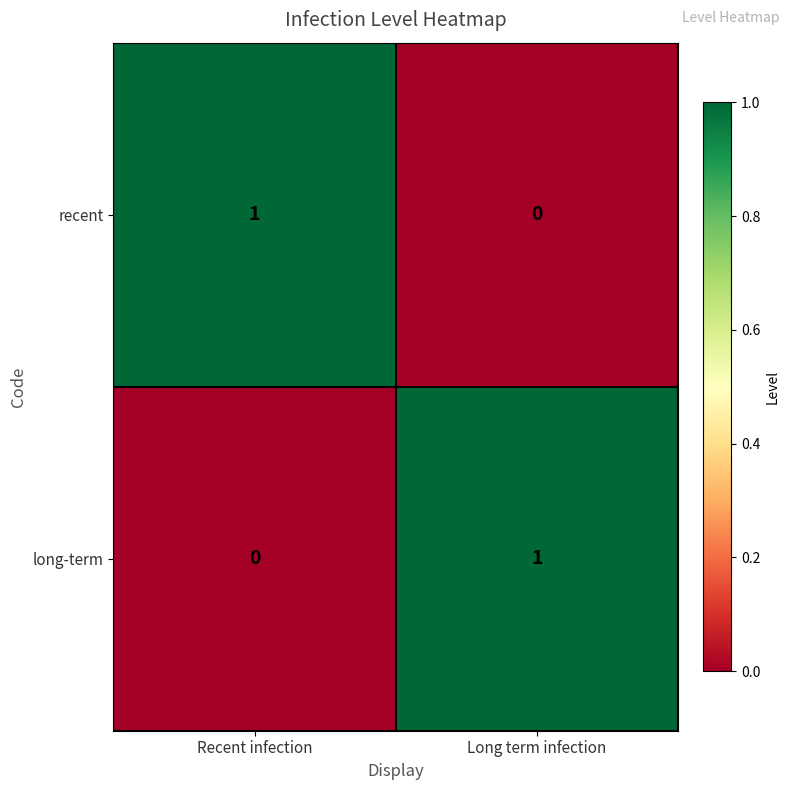

List the labels in order of long-term value, largest first.

Long term infection, Recent infection